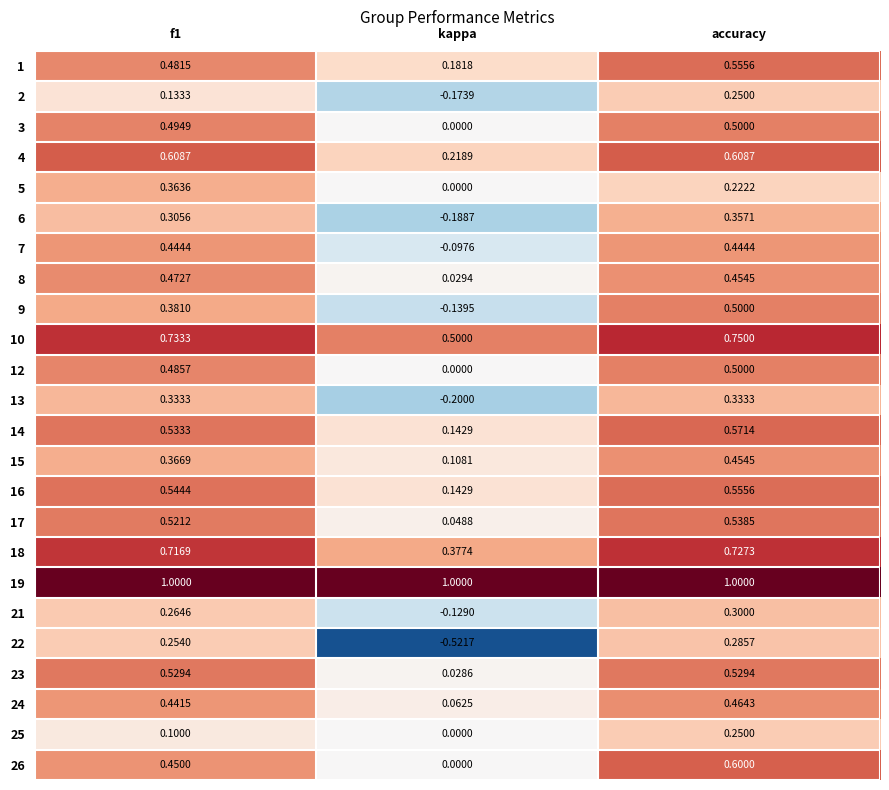

Where is 12 nearest to the value 0?

kappa